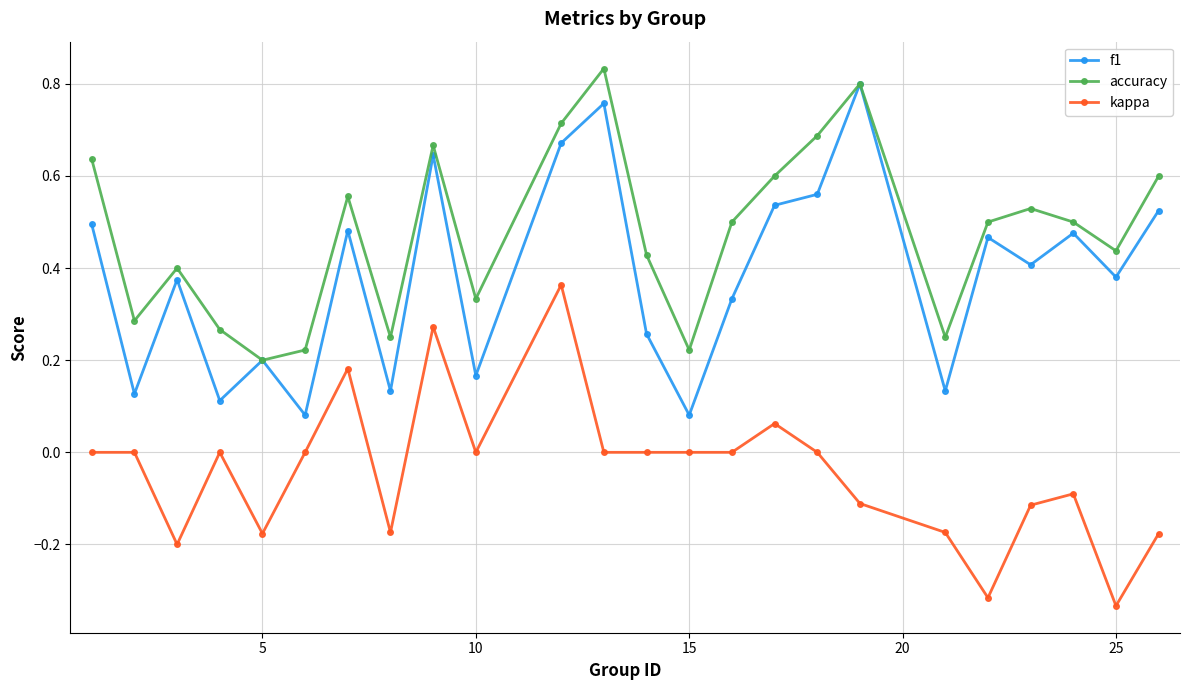

True or false: accuracy has more than 2 points higher than both neighbors.

True